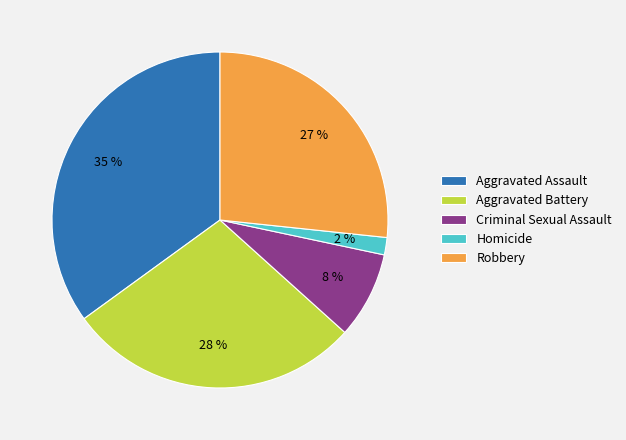

What is the largest slice in the pie chart?

Aggravated Assault